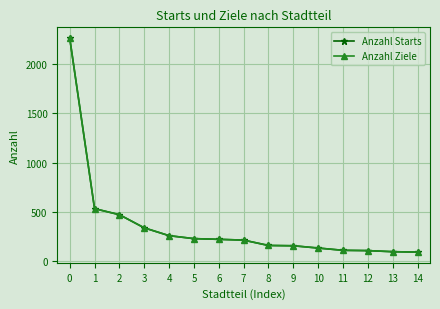

The Anzahl Ziele series shows 473 at 2. True or false?

True